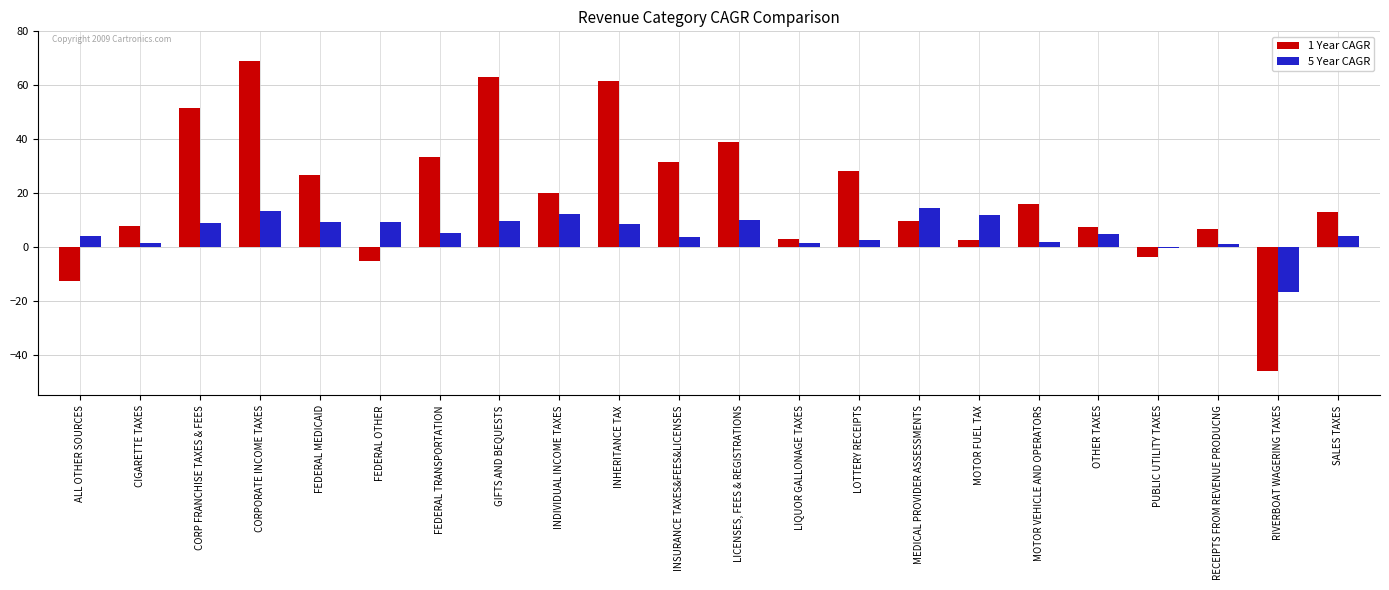

At which label does 5 Year CAGR first exceed 5?

CORP FRANCHISE TAXES & FEES